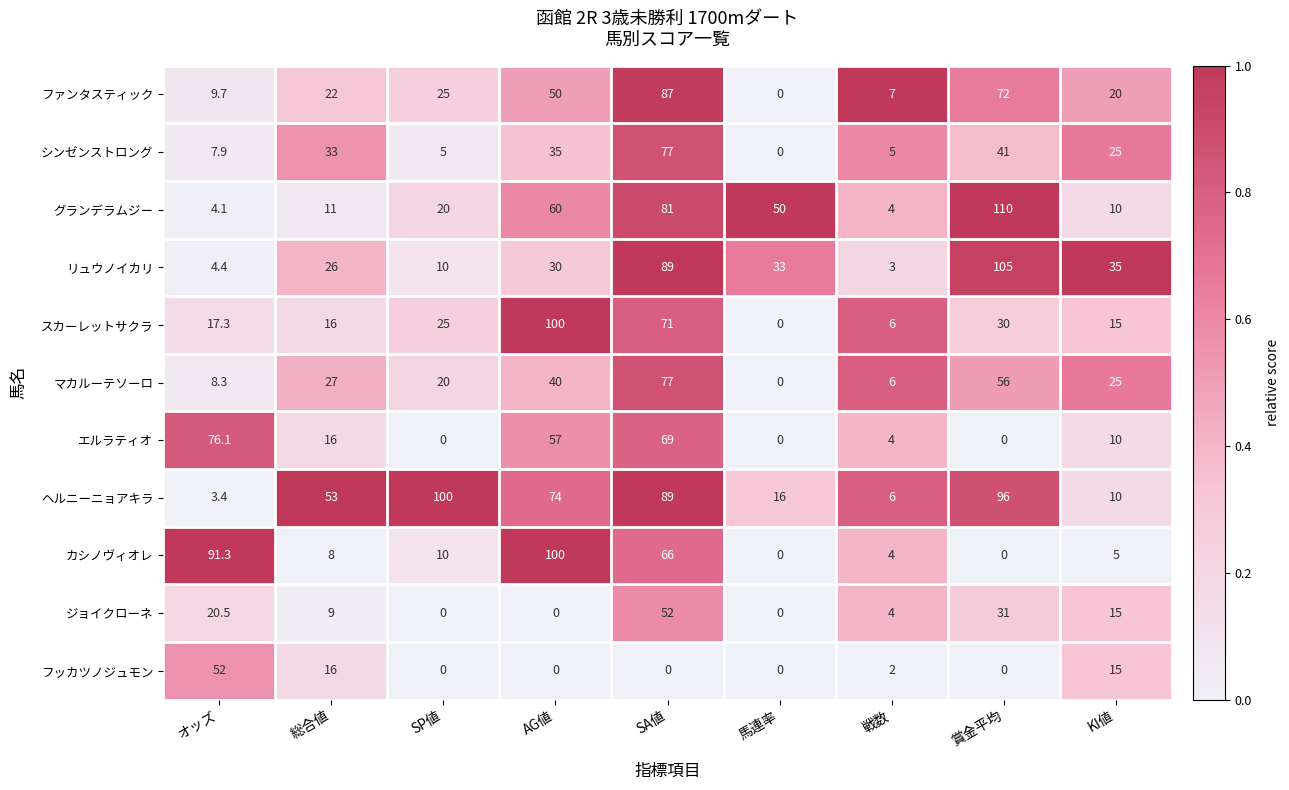

At which label does ヘルニーニョアキラ reach its minimum?

オッズ